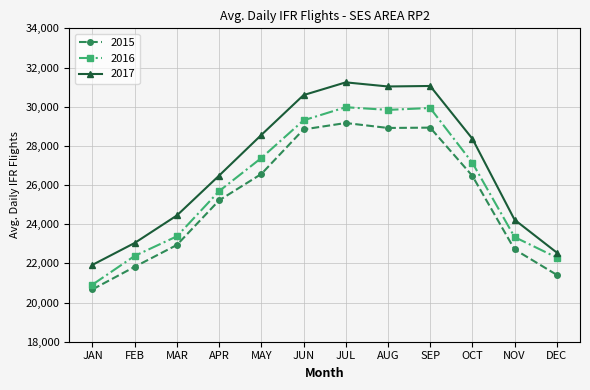

True or false: 2017 and 2016 intersect in this chart.

False